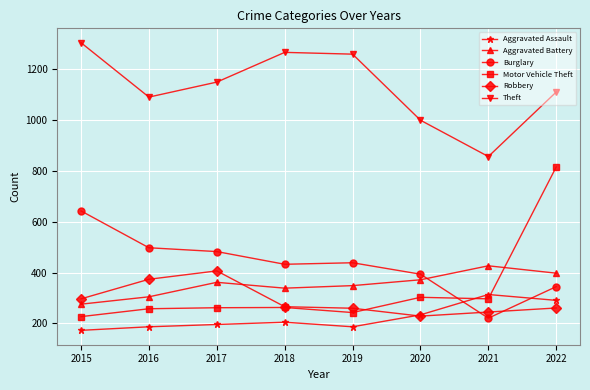

True or false: Theft has more than 2 interior local peaks.

False